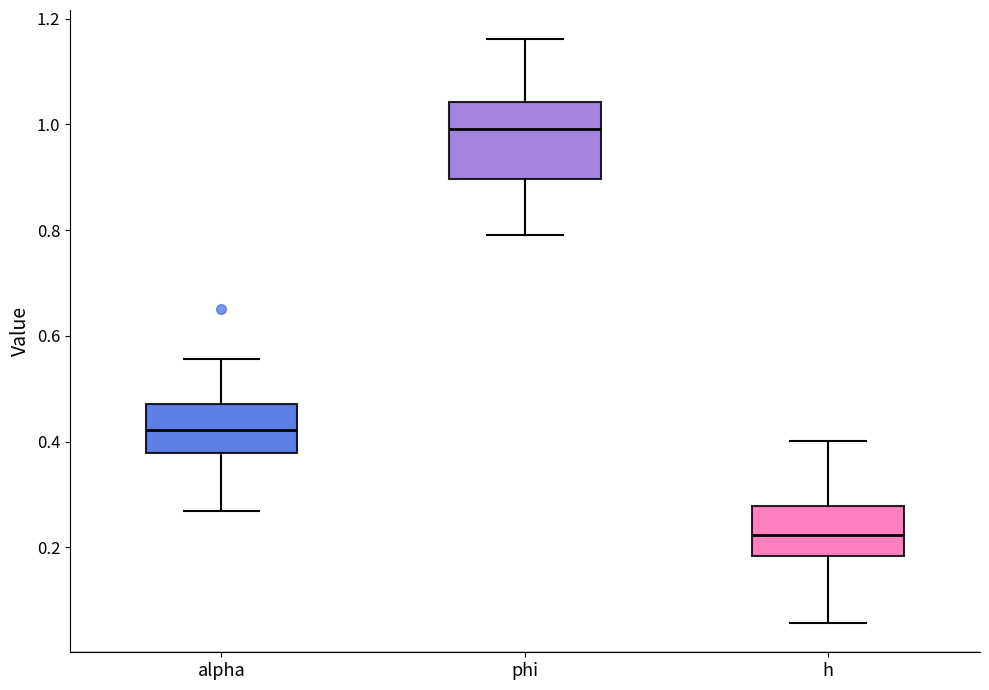

Reading left to right, transcribe this box plot: for each box, give where its median line is, the range the box spans, and where its two whiskers end, as read against the y-axis. The values are not printed on the chart, so give them approximately, as read against the axis.

alpha: median 0.42, box 0.38 to 0.48, whiskers 0.26 to 0.56
phi: median 1.00, box 0.90 to 1.04, whiskers 0.78 to 1.16
h: median 0.22, box 0.18 to 0.28, whiskers 0.06 to 0.40